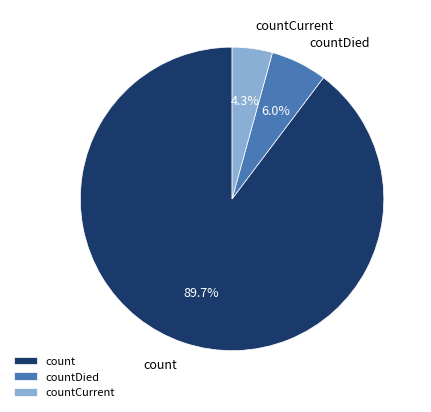

What is the smallest slice in the pie chart?

countCurrent